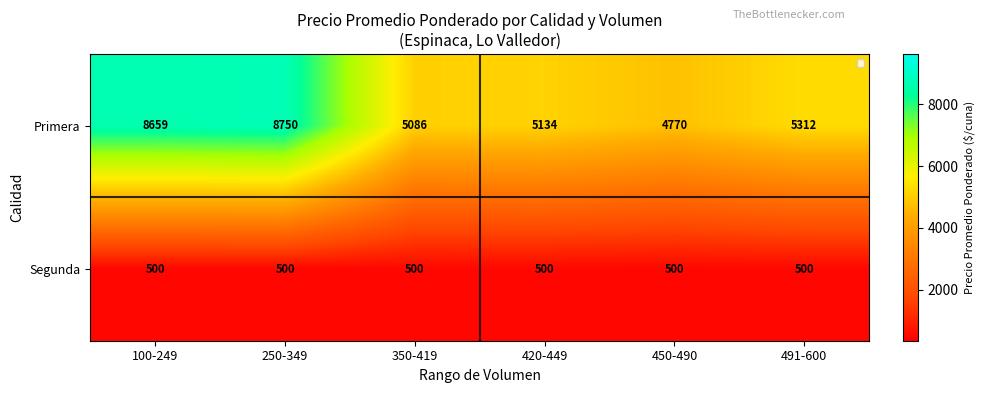

Reading left to right, list all the values displayed in this chart.

Primera: 100-249=8659	250-349=8750	350-419=5086	420-449=5134	450-490=4770	491-600=5312
Segunda: 100-249=500	250-349=500	350-419=500	420-449=500	450-490=500	491-600=500